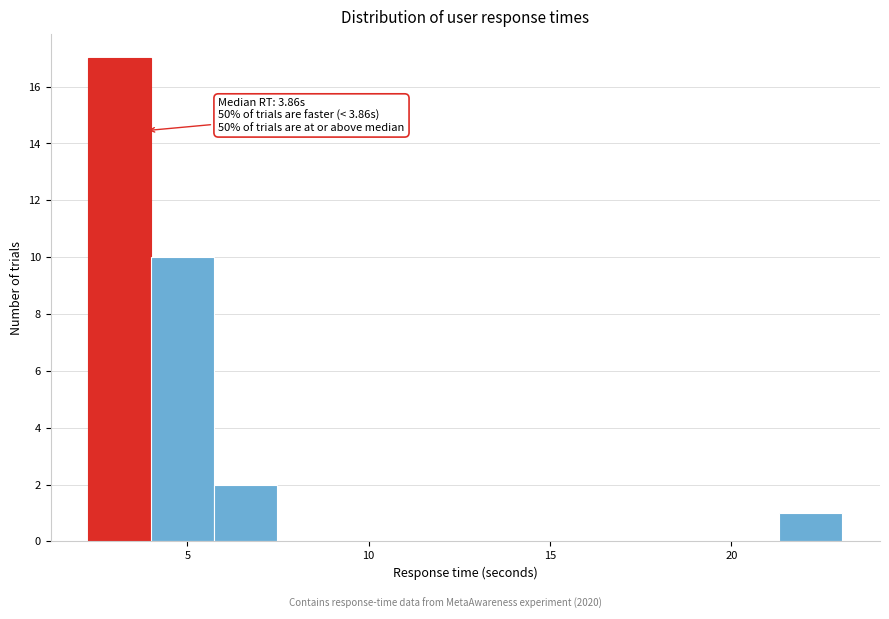

Around what value on the x-axis is the tallest bar? Give the approximate position of its centre, as read against the axis.

3.0